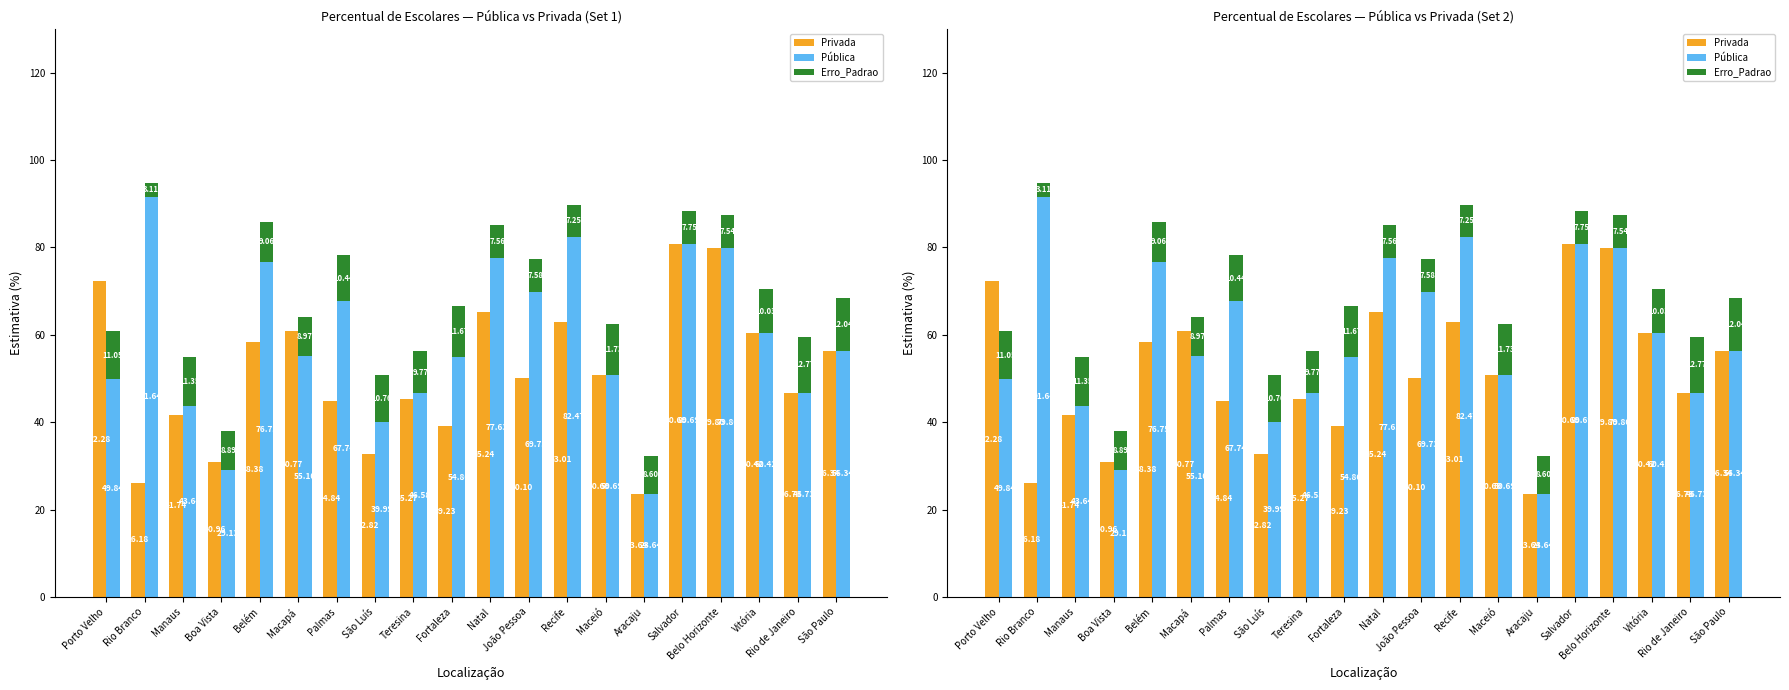

Reading left to right, what are all the values shown in this chart?

Privada: 72.3	26.2	41.7	31.0	58.4	60.8	44.8	32.8	45.3	39.2	65.2	50.1	63.0	50.7	23.6	80.7	79.8	60.4	46.7	56.3
Pública: 49.8	91.6	43.6	29.1	76.8	55.1	67.7	40.0	46.6	54.9	77.6	69.7	82.5	50.7	23.6	80.7	79.8	60.4	46.7	56.3
Erro_Padrao: 11.0	3.1	11.4	8.9	9.1	9.0	10.4	10.8	9.8	11.7	7.6	7.6	7.2	11.7	8.6	7.8	7.5	10.0	12.8	12.0